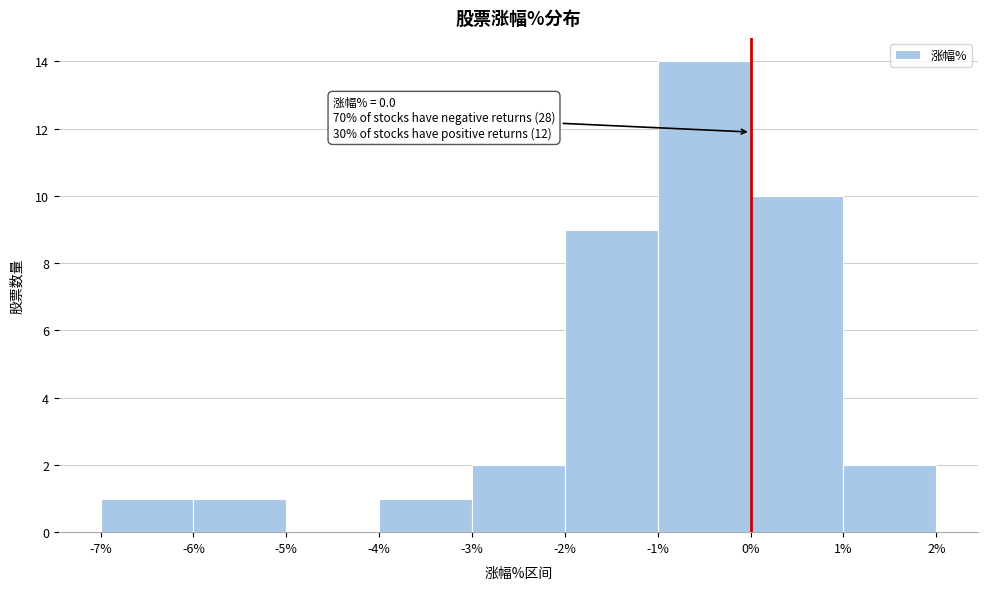

Which range on the x-axis has the tallest bar?

-1% to 0%